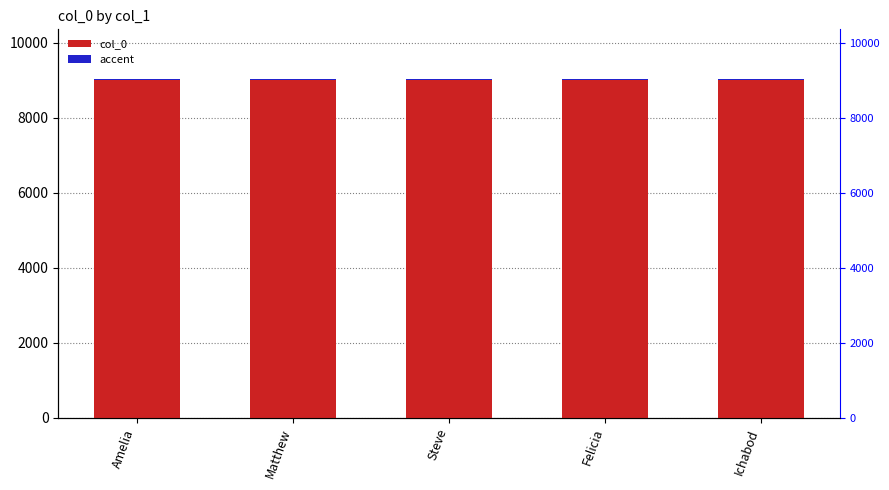

Reading left to right, transcribe all the data shown in this chart.

col_0: 9001.0	9002.0	9003.0	9004.0	9005.0
accent: 27.0	27.0	27.0	27.0	27.0